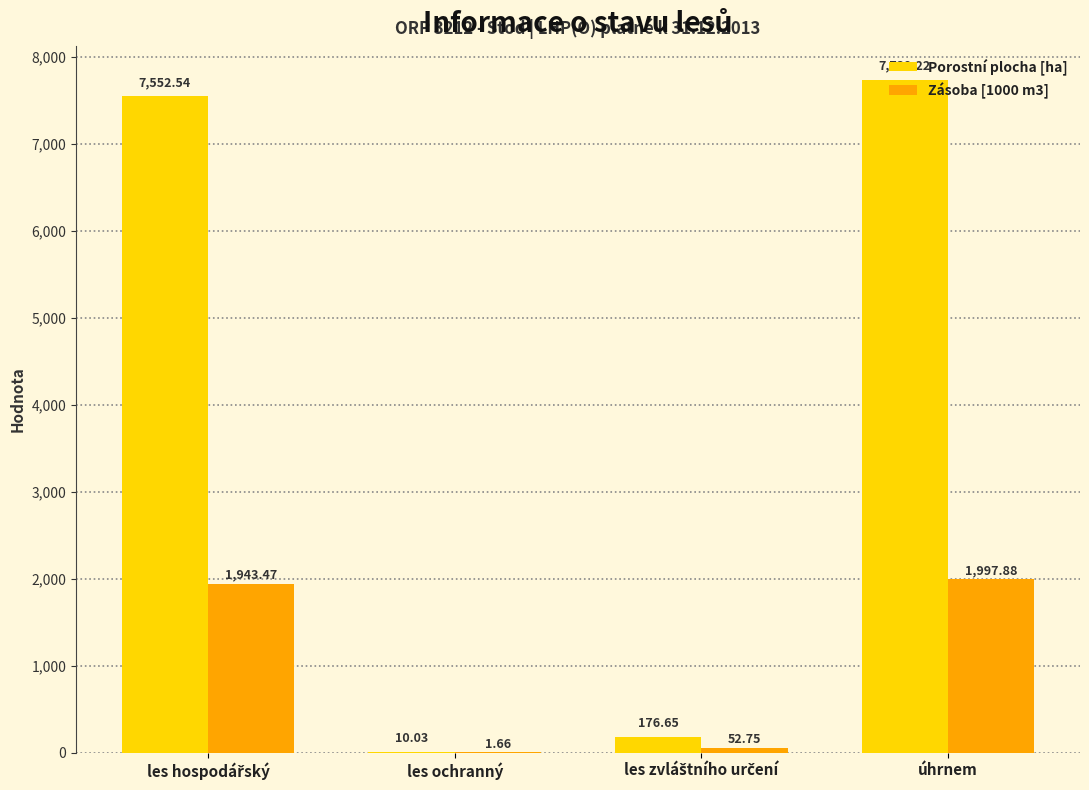

What is the sum of all Zásoba [1000 m3] values?

3995.8